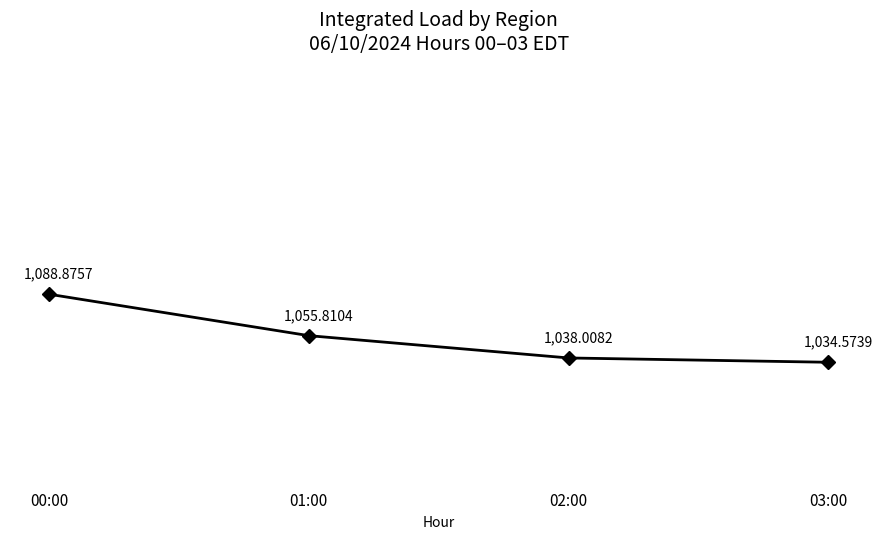

How many data points are above 1055?

2